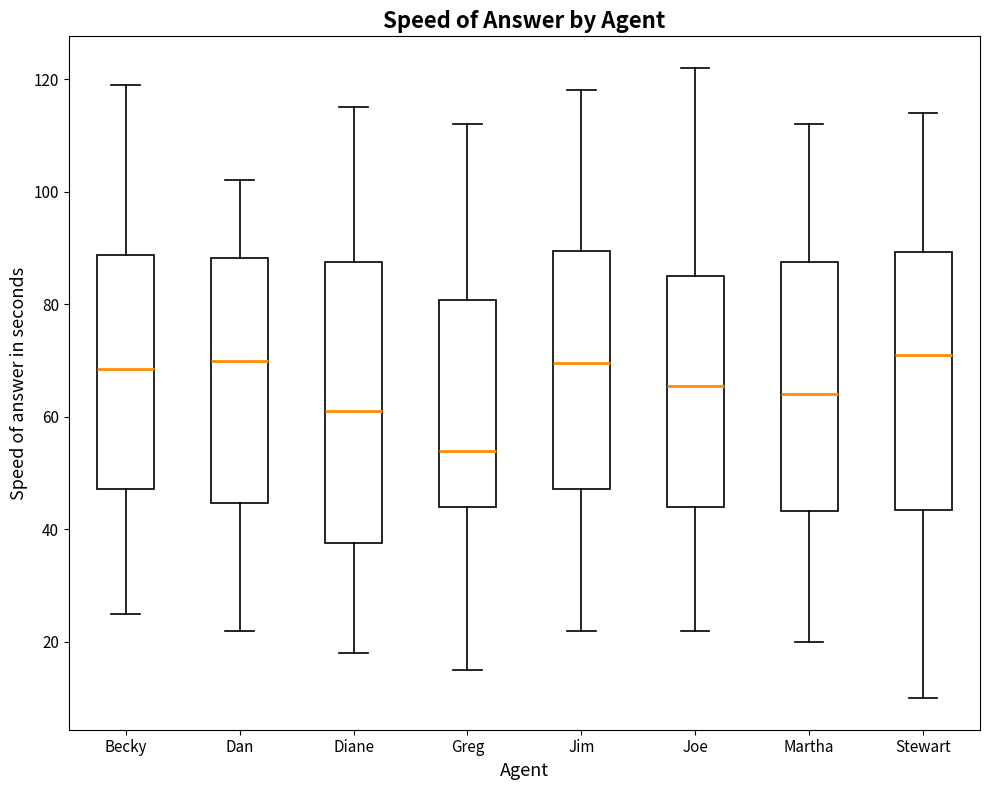

Where is the lower edge of the box for Becky on the y-axis? The values are not printed on the chart, so give them approximately, as read against the axis.

48